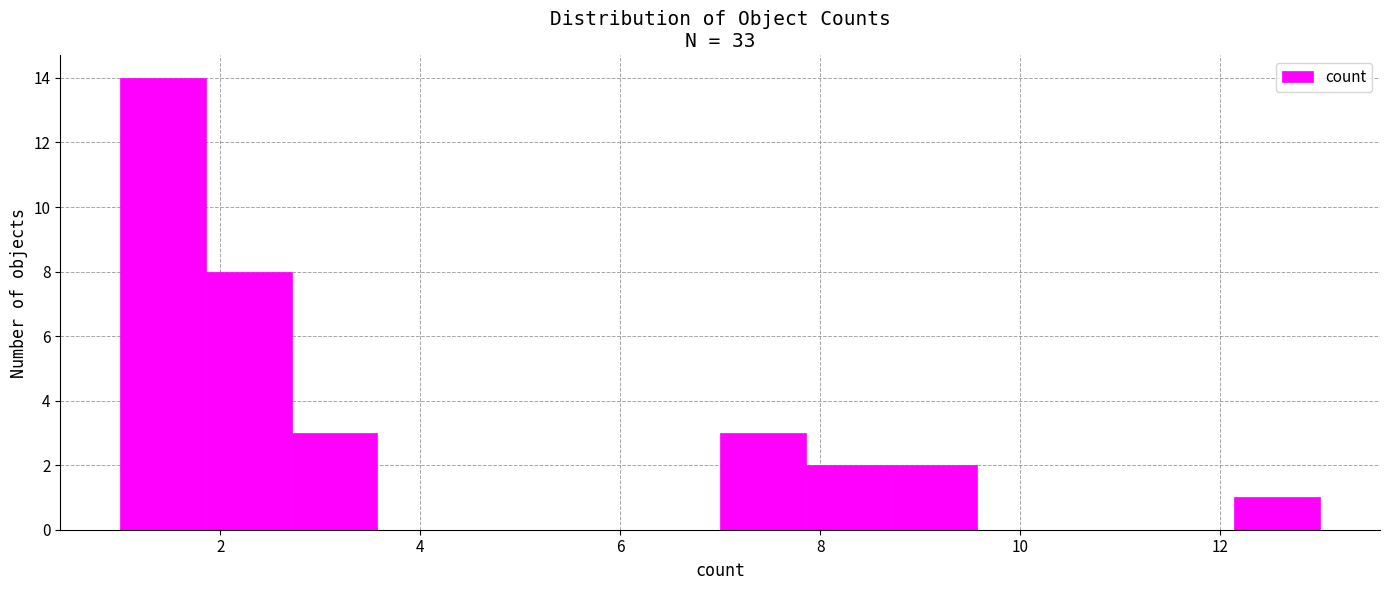

Which range on the x-axis has the tallest bar?

1.0 to 1.8